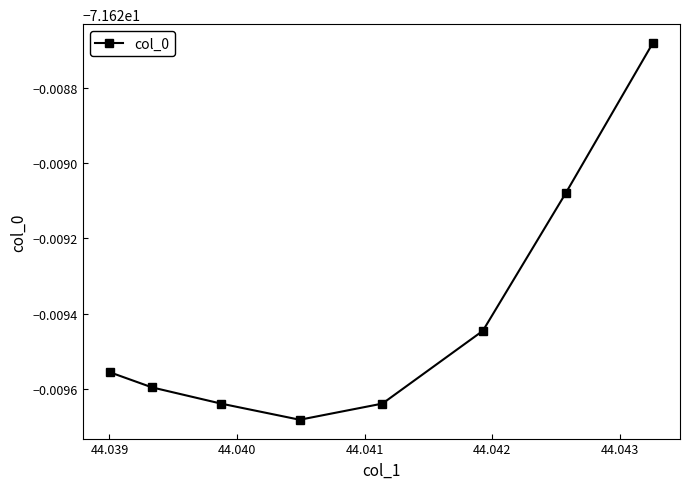

What is the minimum value shown in the chart?

-71.6